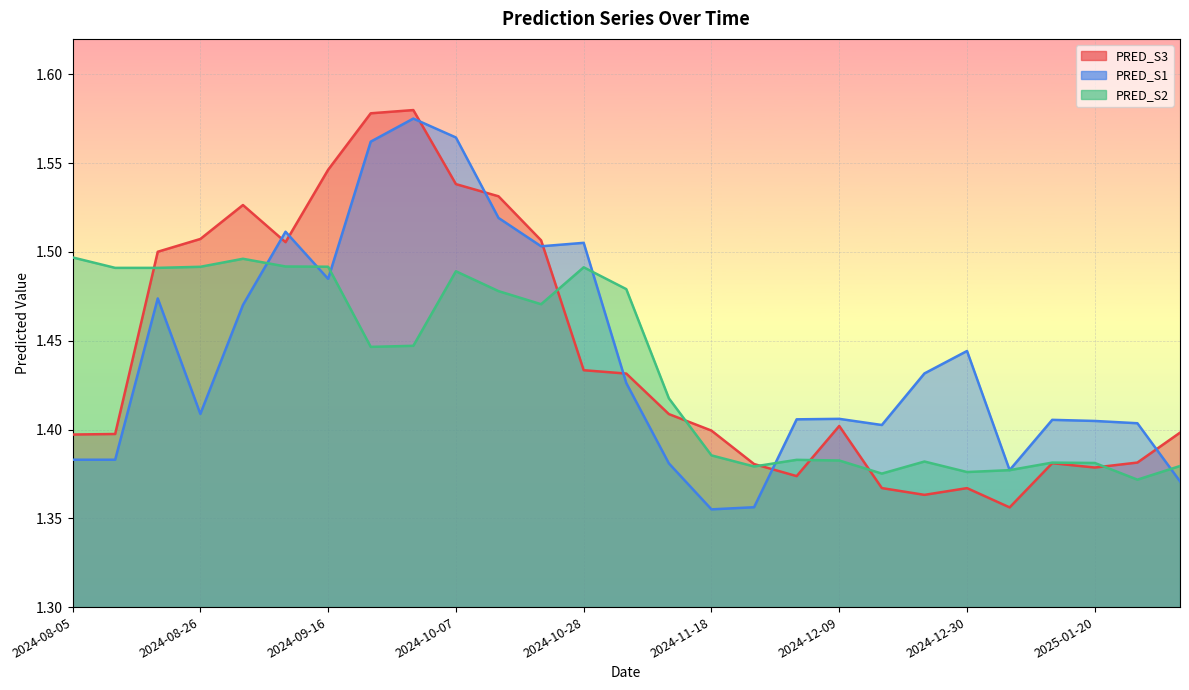

Is it true that PRED_S1 equals 1.5 at 2024-09-09?

True